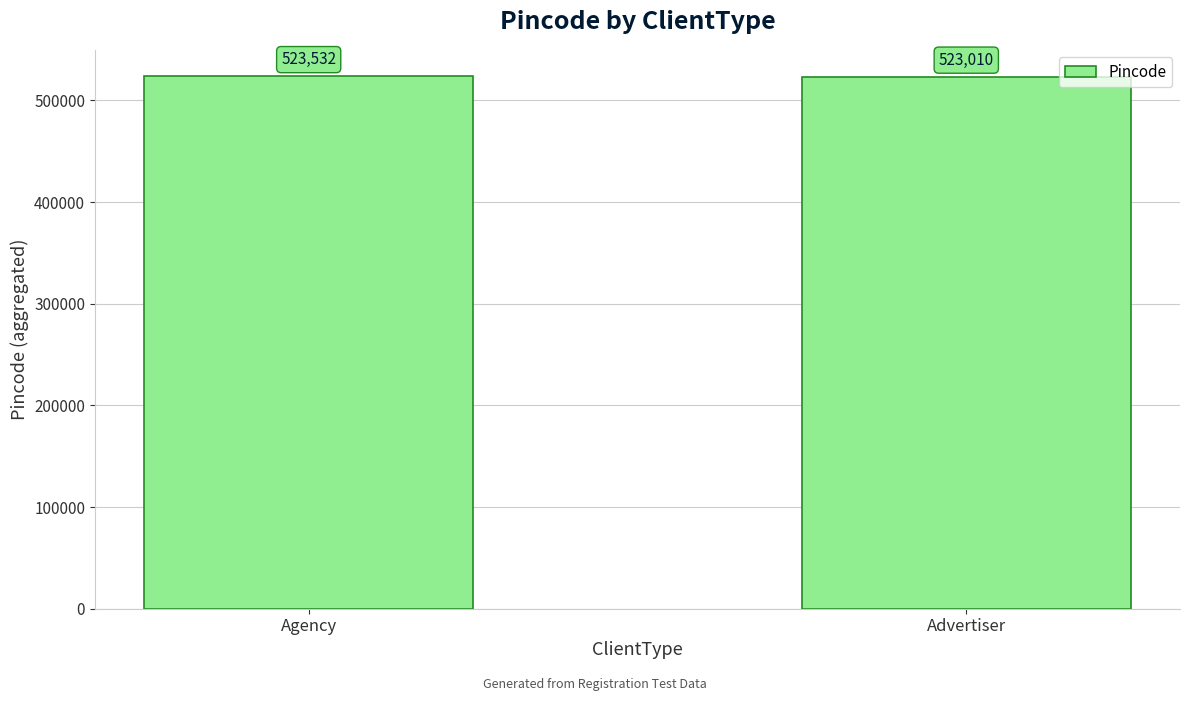

The value at Advertiser is 523010. True or false?

True